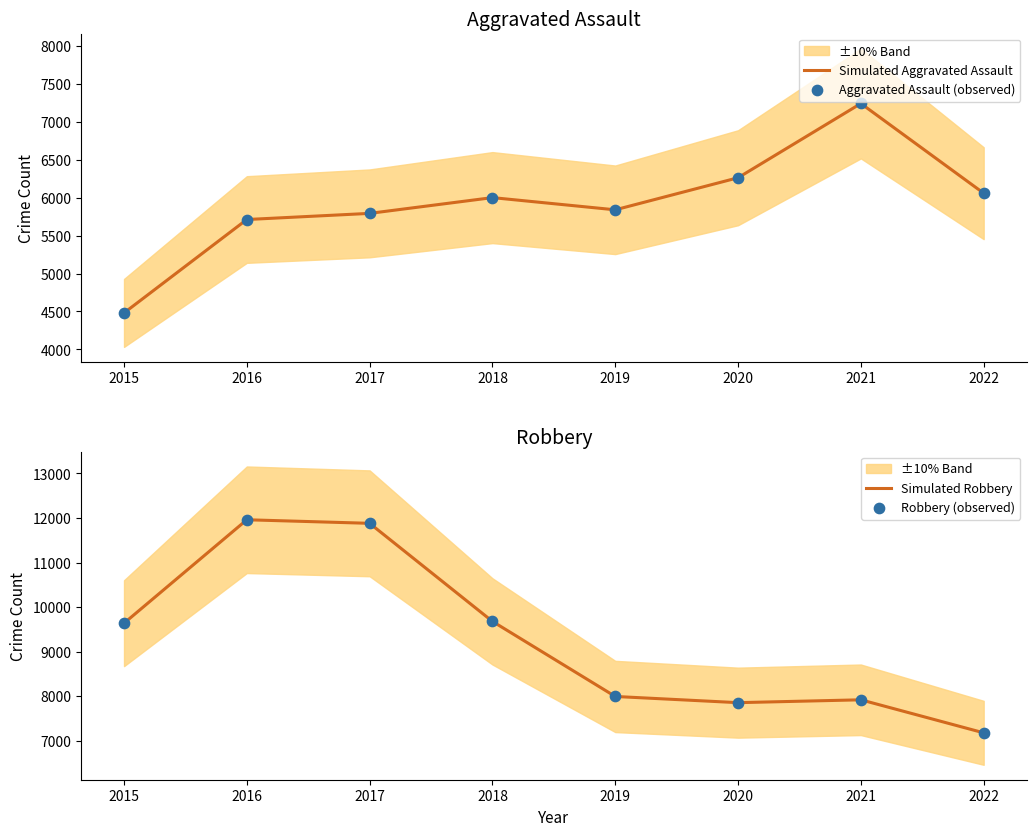

At which category is the sum across all series the highest?

2017